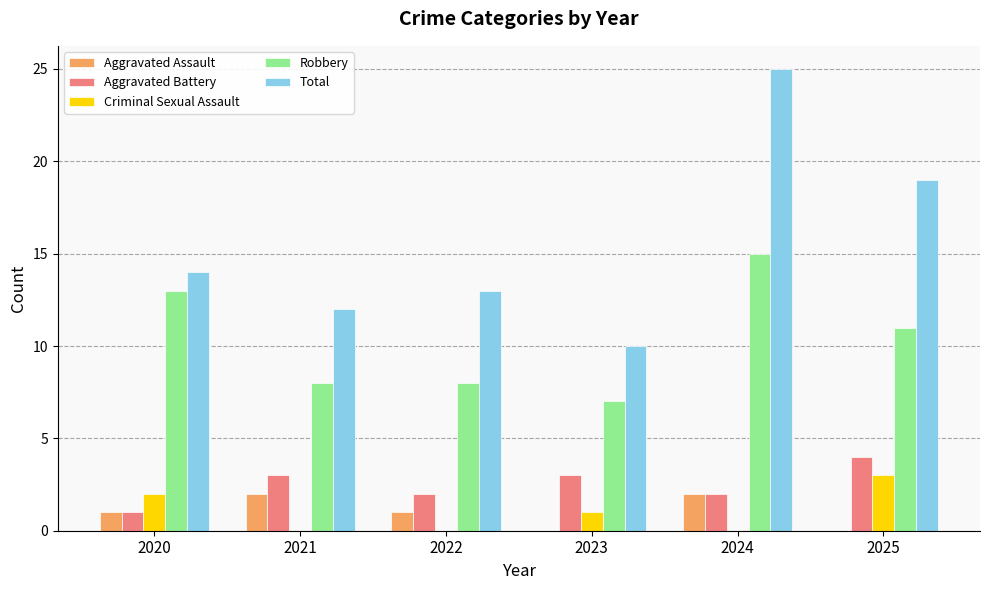

The Total series shows 15 at 2023. True or false?

False